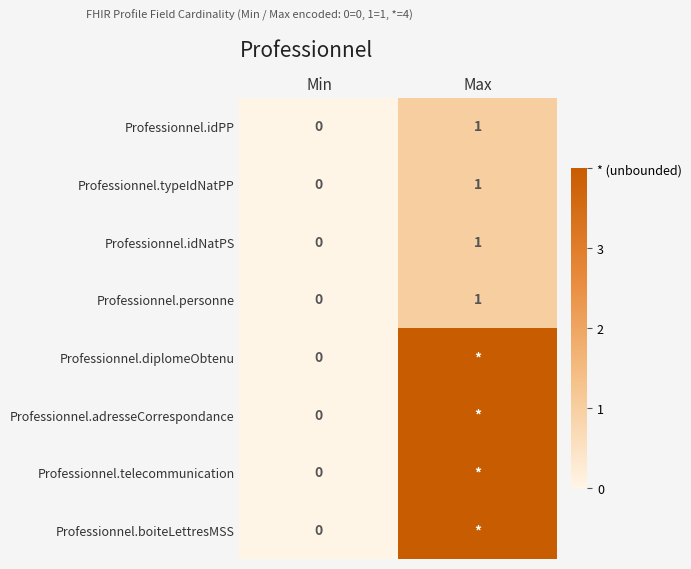

Between Max and Min, which is larger?

Max